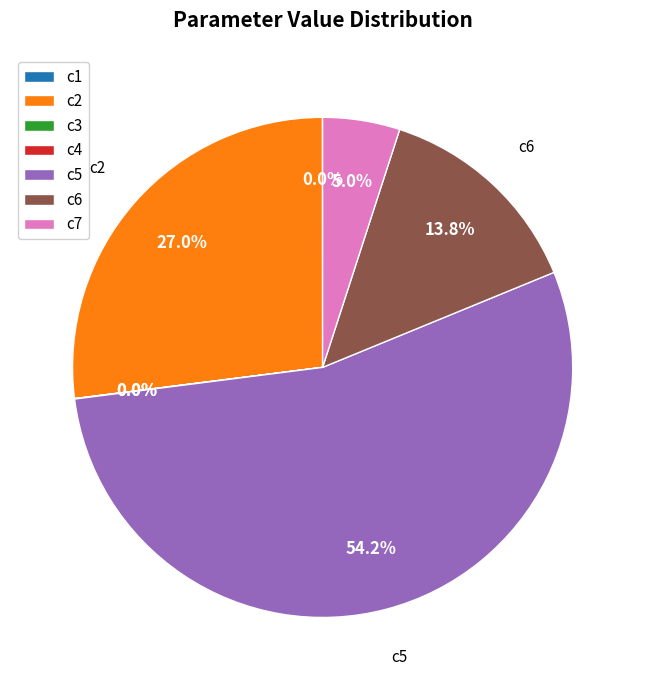

Which slice represents more than half of the pie?

c5